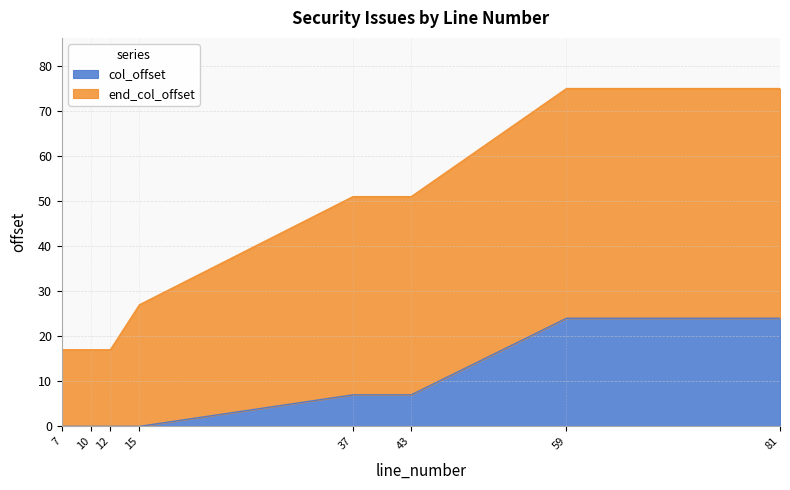

Which series changed the most between 12 and 81?

end_col_offset